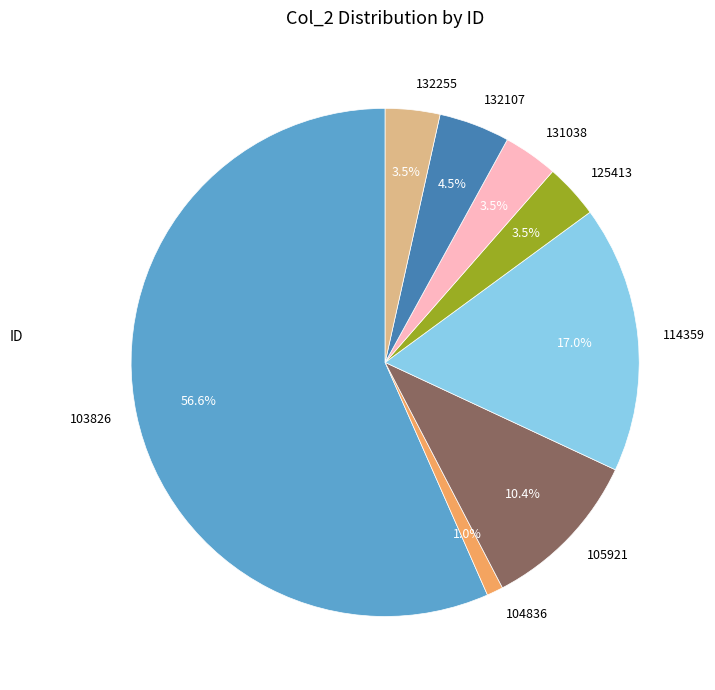

Which category has the smallest portion of the pie?

104836